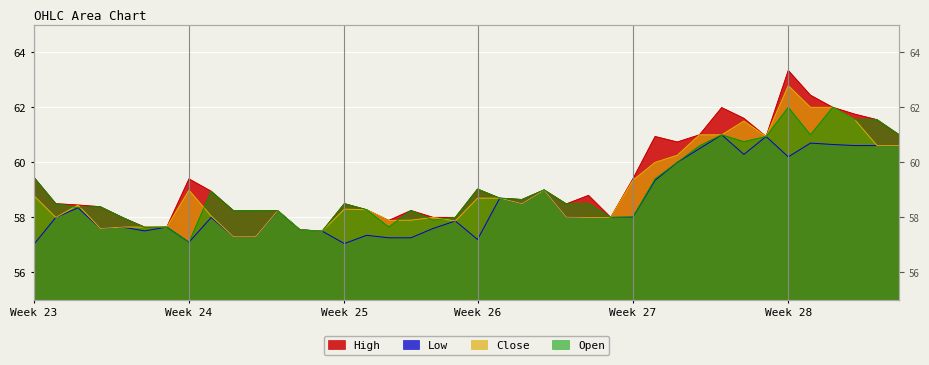

The value of High at 2023-06-12 15:15 is 88.4. True or false?

False